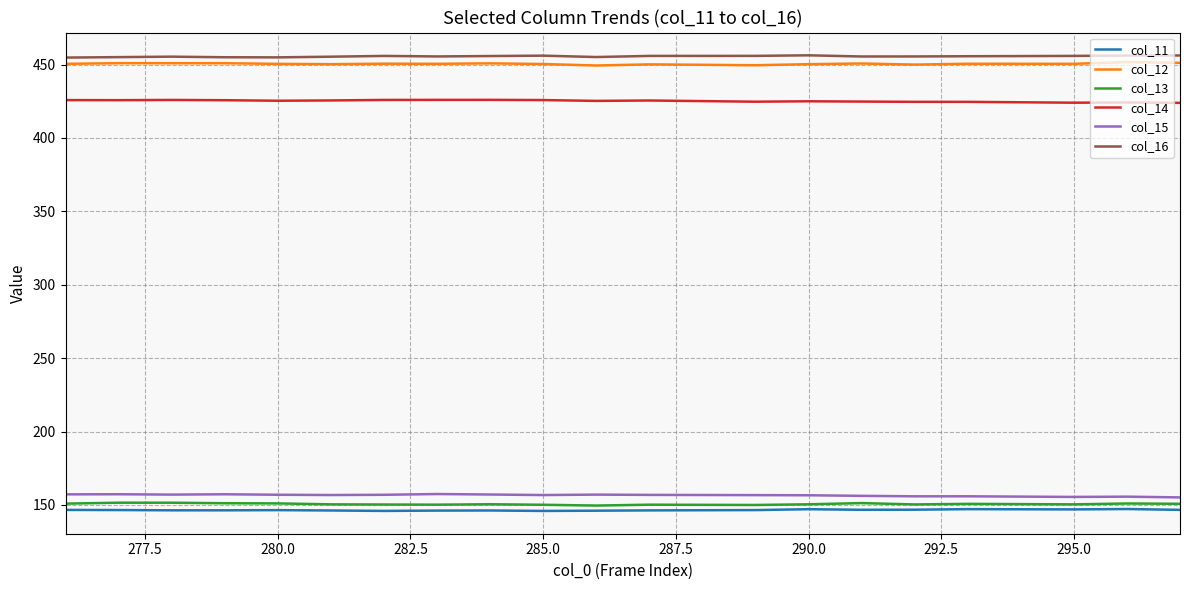

What is the lowest value of the col_15 series?

155.2